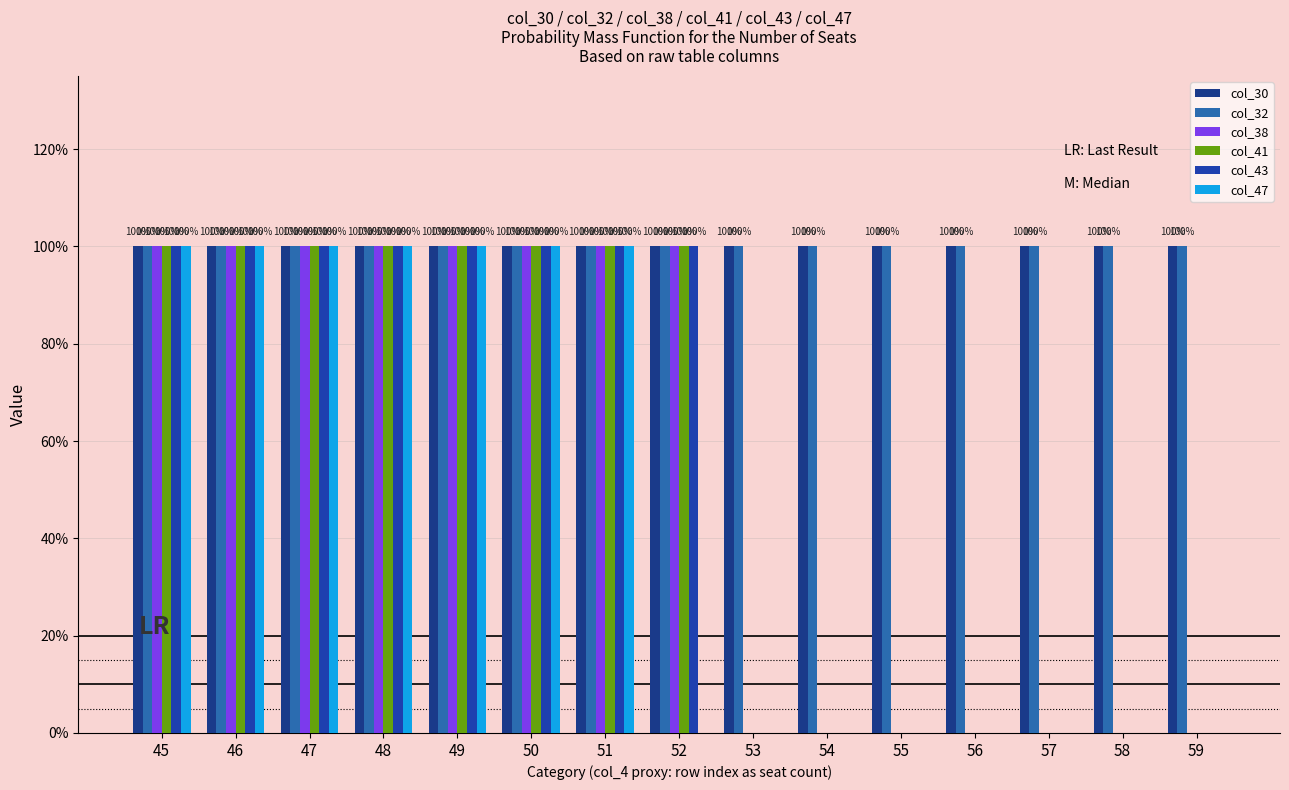

Are the bars horizontal?

No